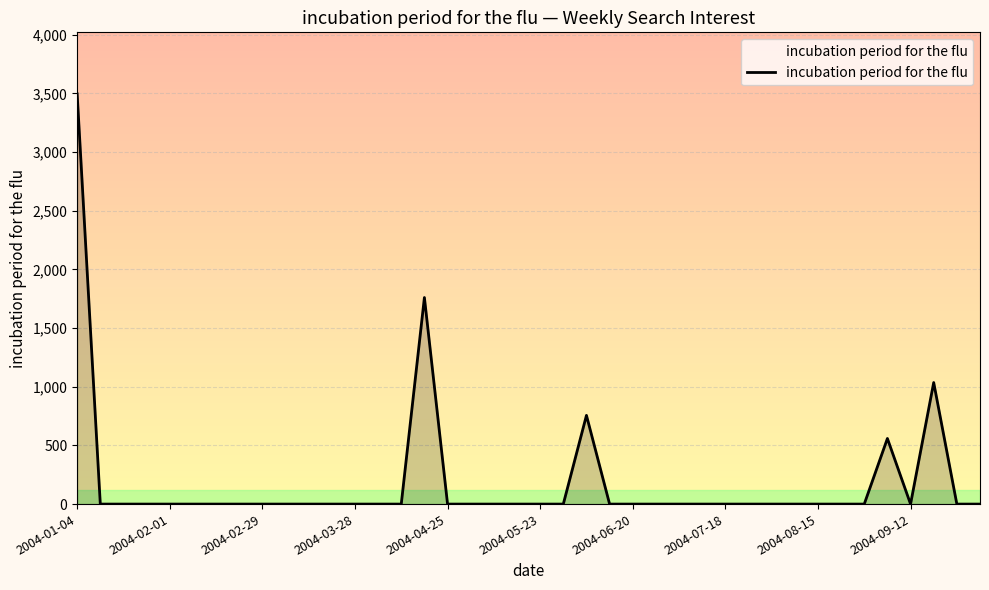

What is the greatest value displayed?

3496.8